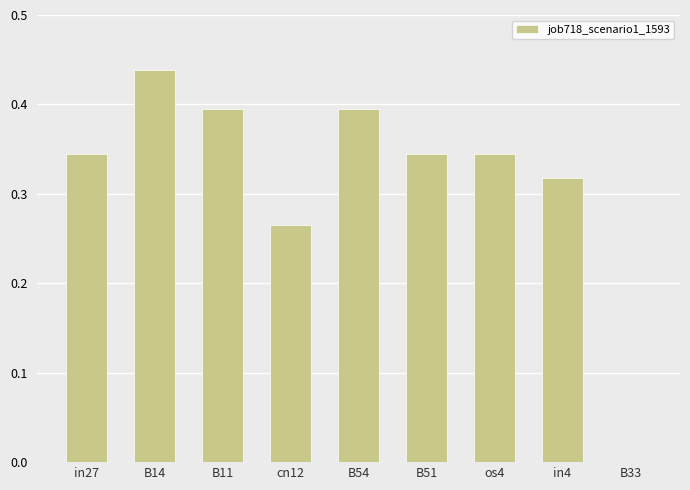

True or false: the data shows 0.5 at B51.

False